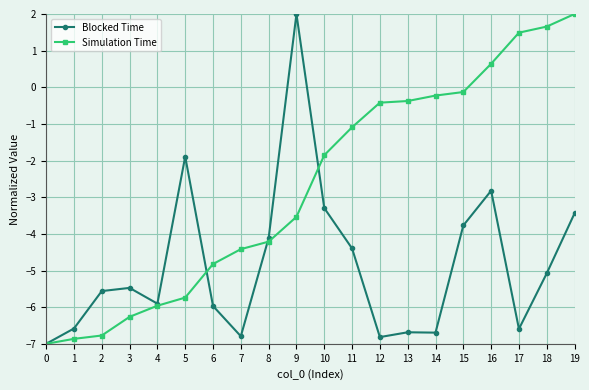

Where is the first local maximum for Blocked Time?

3